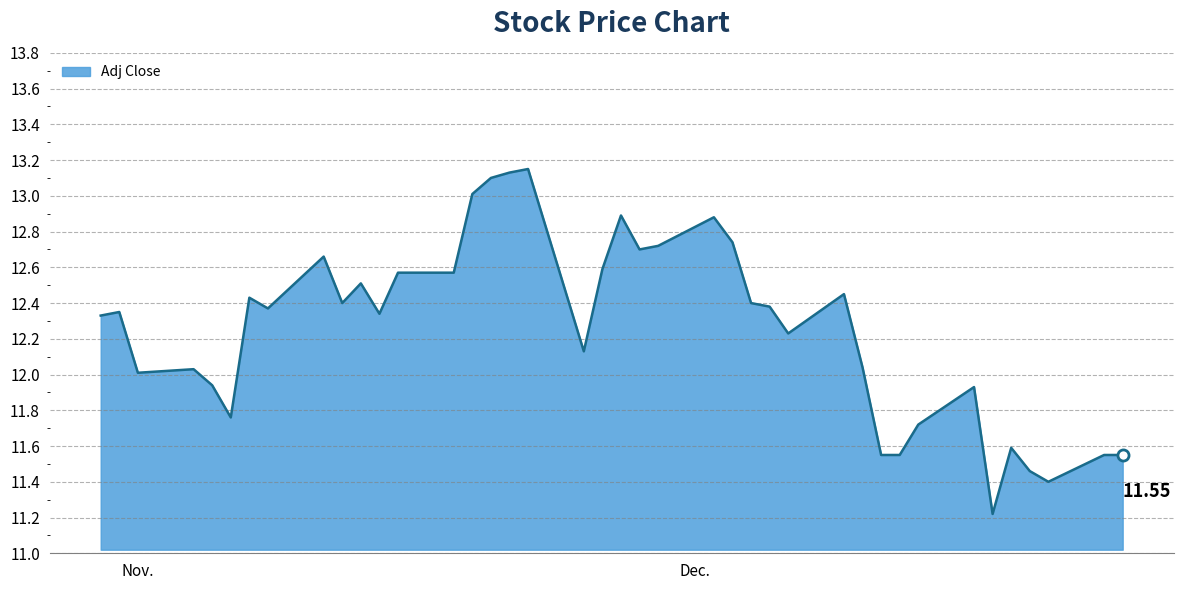

What is the difference between the maximum and minimum values?

1.9